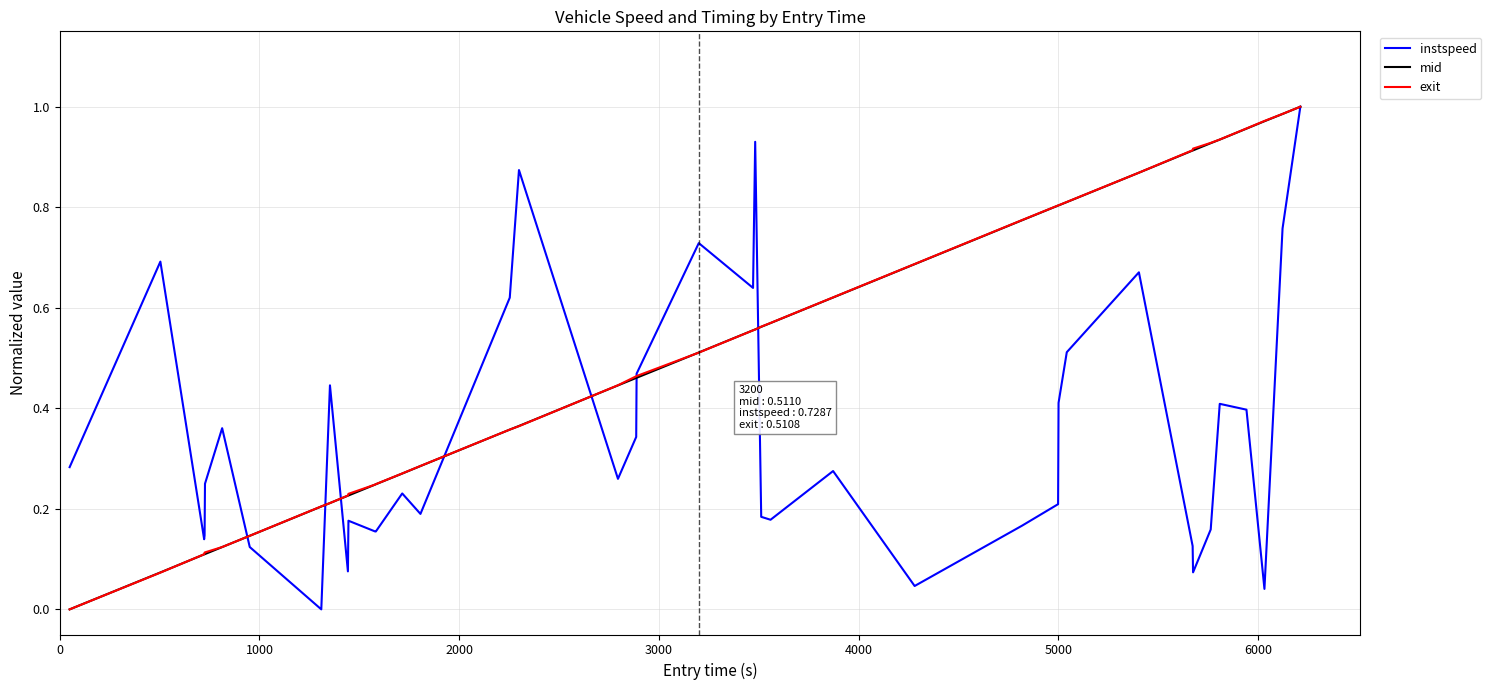

Reading left to right, transcribe all the data shown in this chart.

instspeed: 0.3	0.7	0.1	0.1	0.3	0.4	0.1	0.0	0.4	0.1	0.2	0.2	0.2	0.2	0.2	0.6	0.9	0.3	0.3	0.5	0.7	0.6	0.9	0.2	0.2	0.3	0.0	0.2	0.2	0.4	0.5	0.7	0.1	0.1	0.2	0.4	0.4	0.0	0.8	1.0
mid: 0.0	0.1	0.1	0.1	0.1	0.1	0.1	0.2	0.2	0.2	0.2	0.2	0.2	0.3	0.3	0.4	0.4	0.4	0.5	0.5	0.5	0.6	0.6	0.6	0.6	0.6	0.7	0.8	0.8	0.8	0.8	0.9	0.9	0.9	0.9	0.9	1.0	1.0	1.0	1.0
exit: 0.0	0.1	0.1	0.1	0.1	0.1	0.1	0.2	0.2	0.2	0.2	0.2	0.2	0.3	0.3	0.4	0.4	0.4	0.5	0.5	0.5	0.6	0.6	0.6	0.6	0.6	0.7	0.8	0.8	0.8	0.8	0.9	0.9	0.9	0.9	0.9	1.0	1.0	1.0	1.0